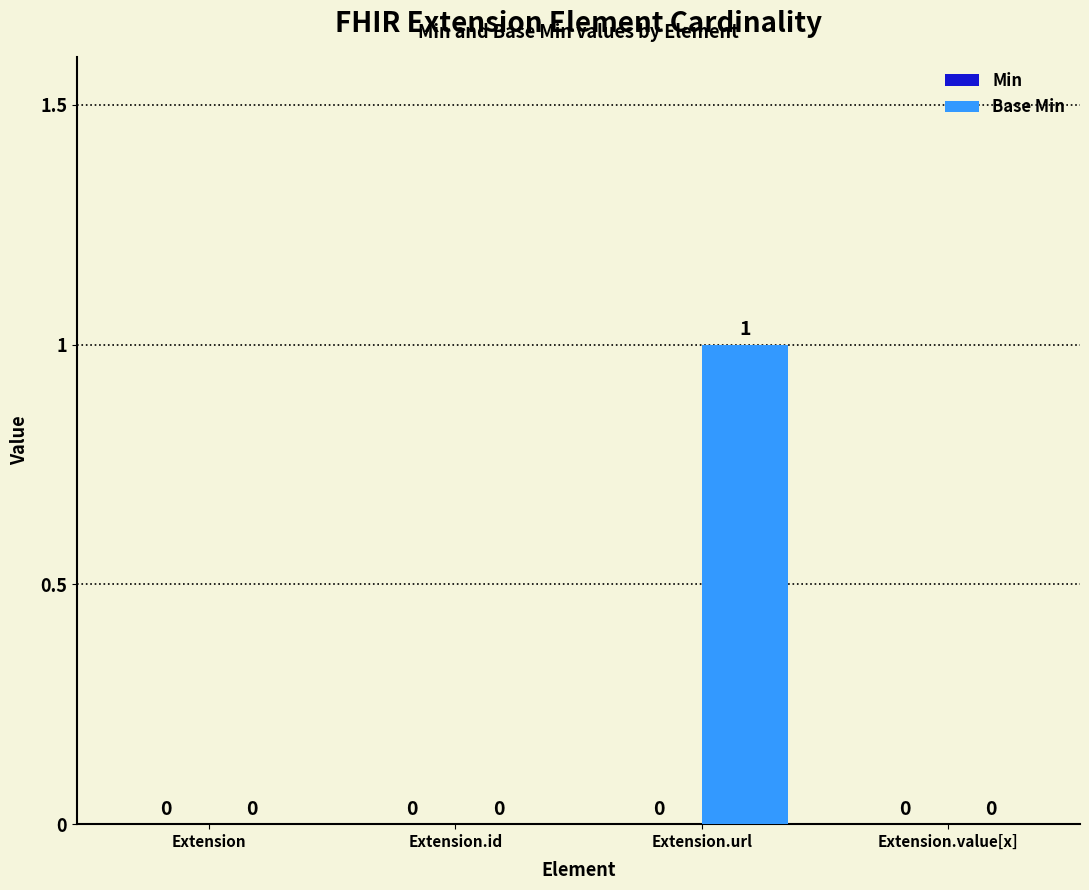

The chart shows a value of -1 at Extension.value[x]. True or false?

False